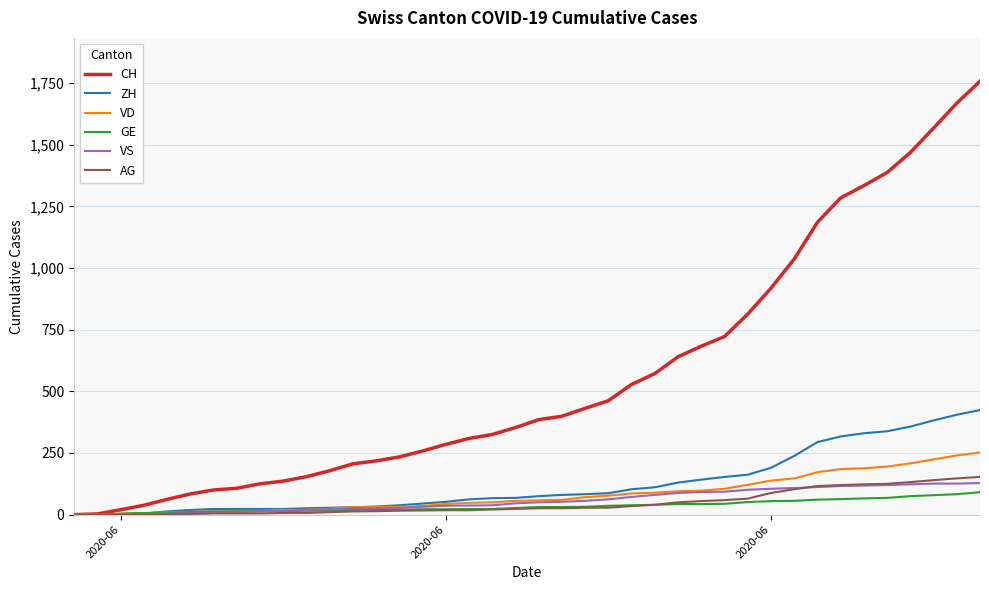

What is the highest value of the GE series?

91